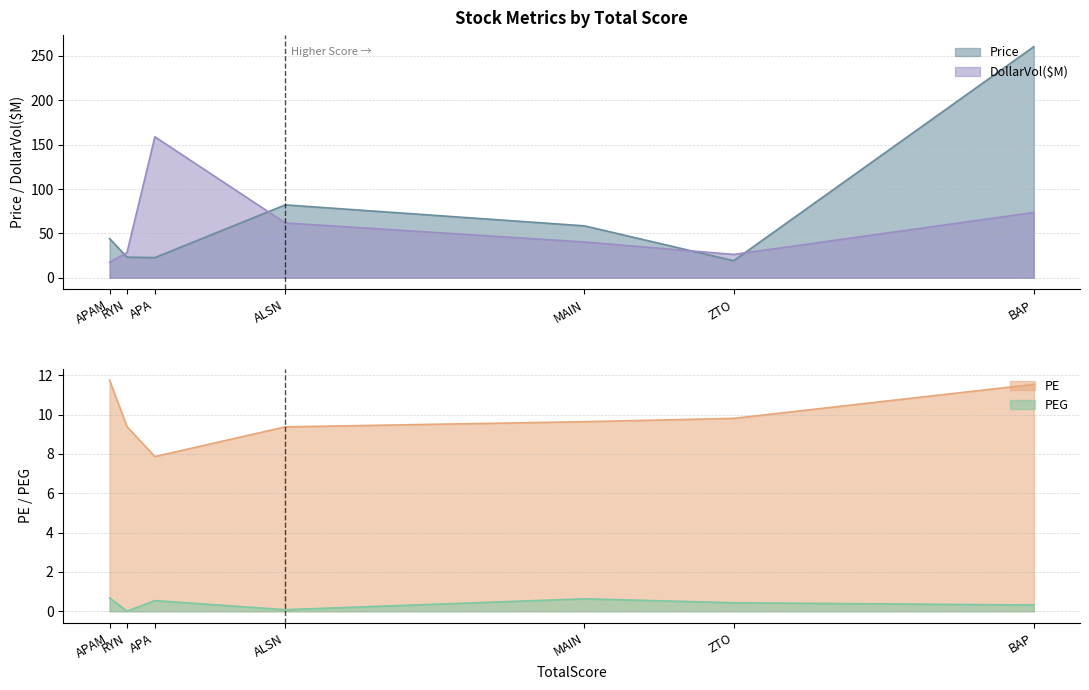

How many lines are shown in the chart?

4